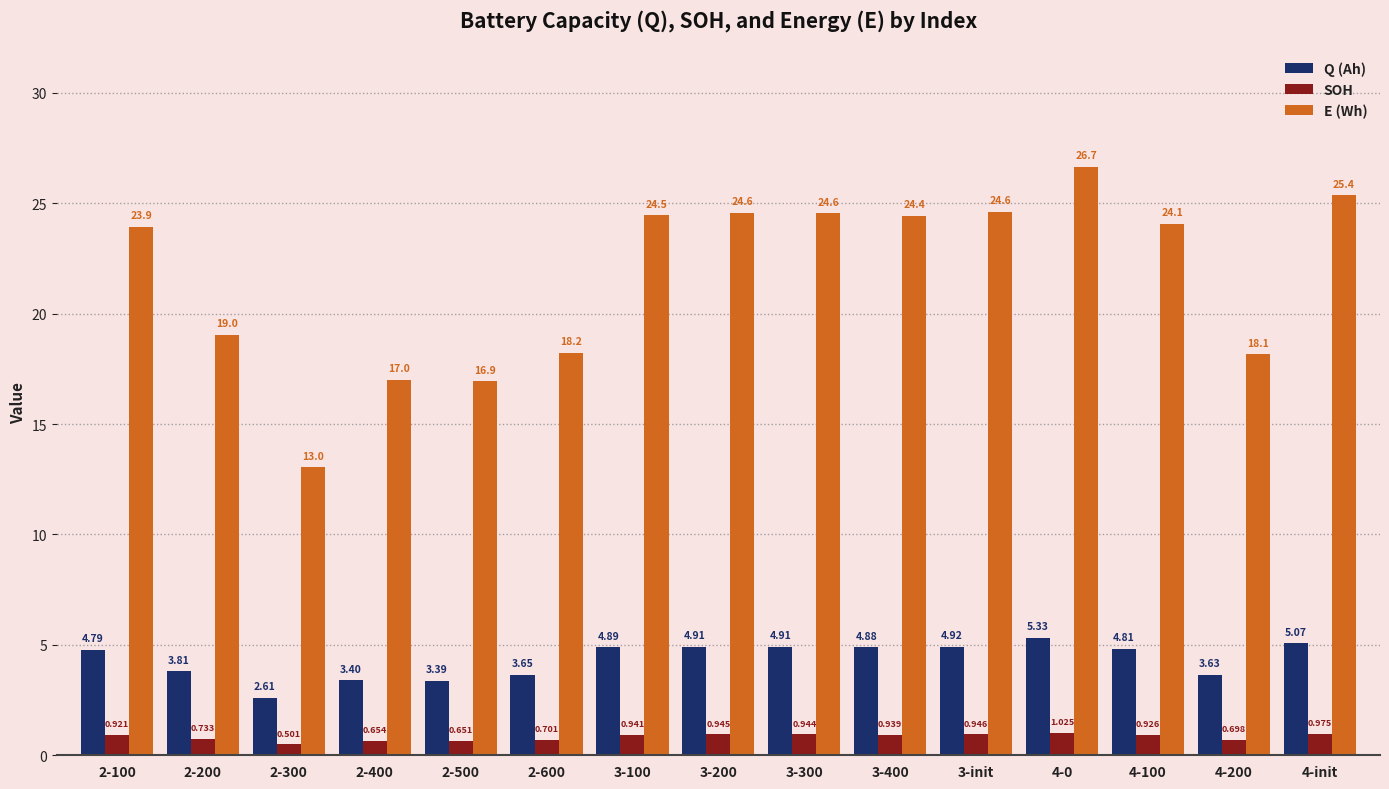

How many bars are there in each group?

3